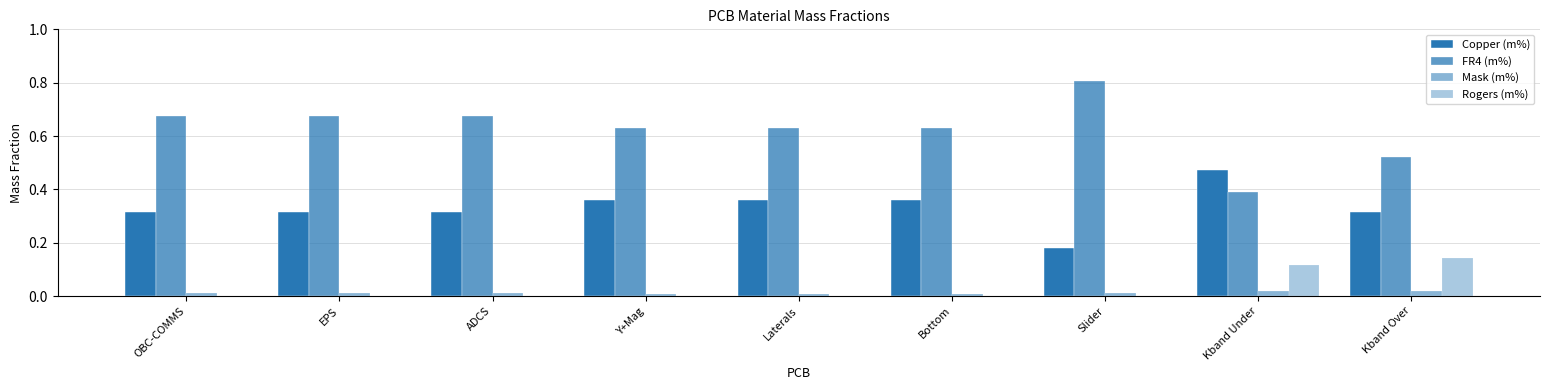

Which series has the largest range (max minus min)?

FR4 (m%)